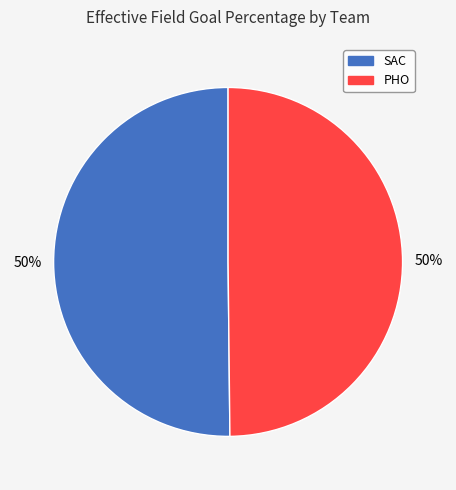

To the nearest percent, what portion does PHO represent?

50%